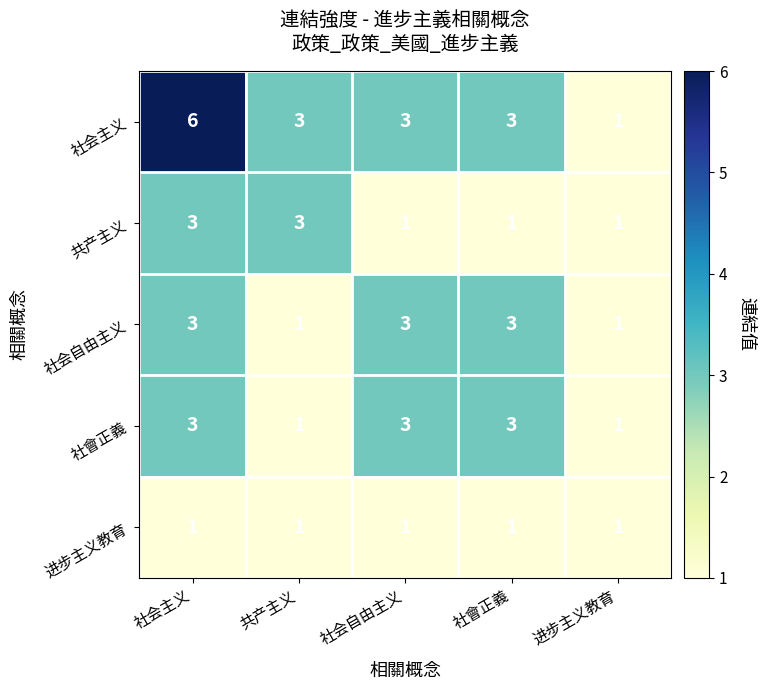

What is the sum of all 社会自由主义 values?

11